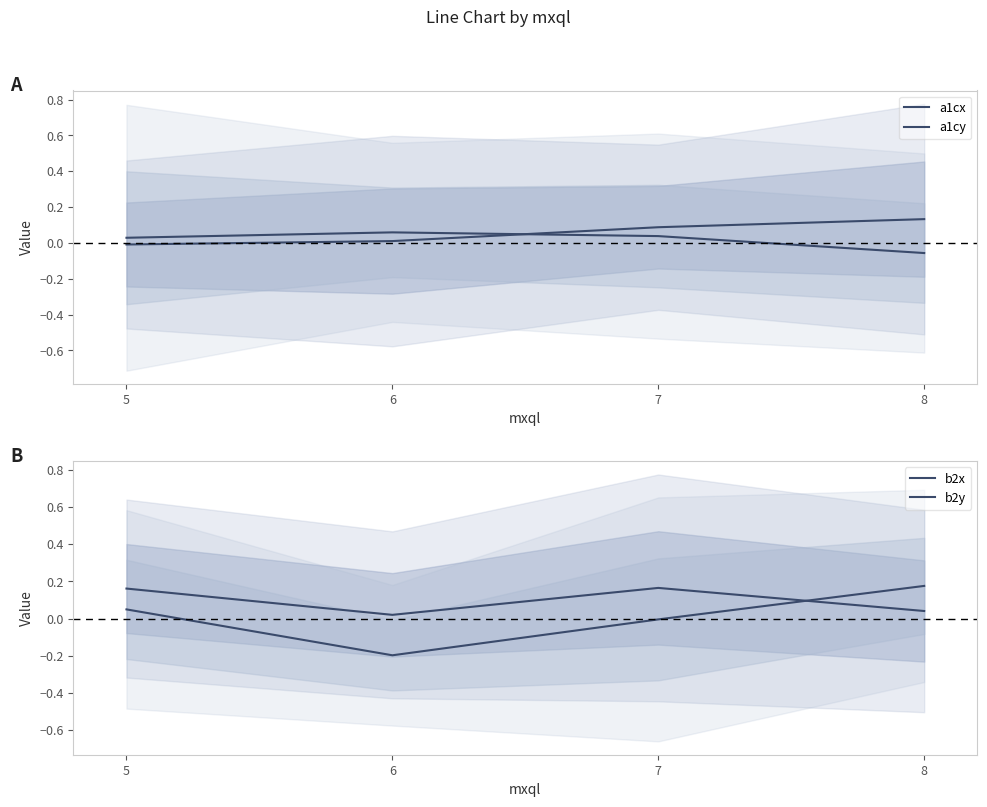

Which category has the highest value across all series?

8